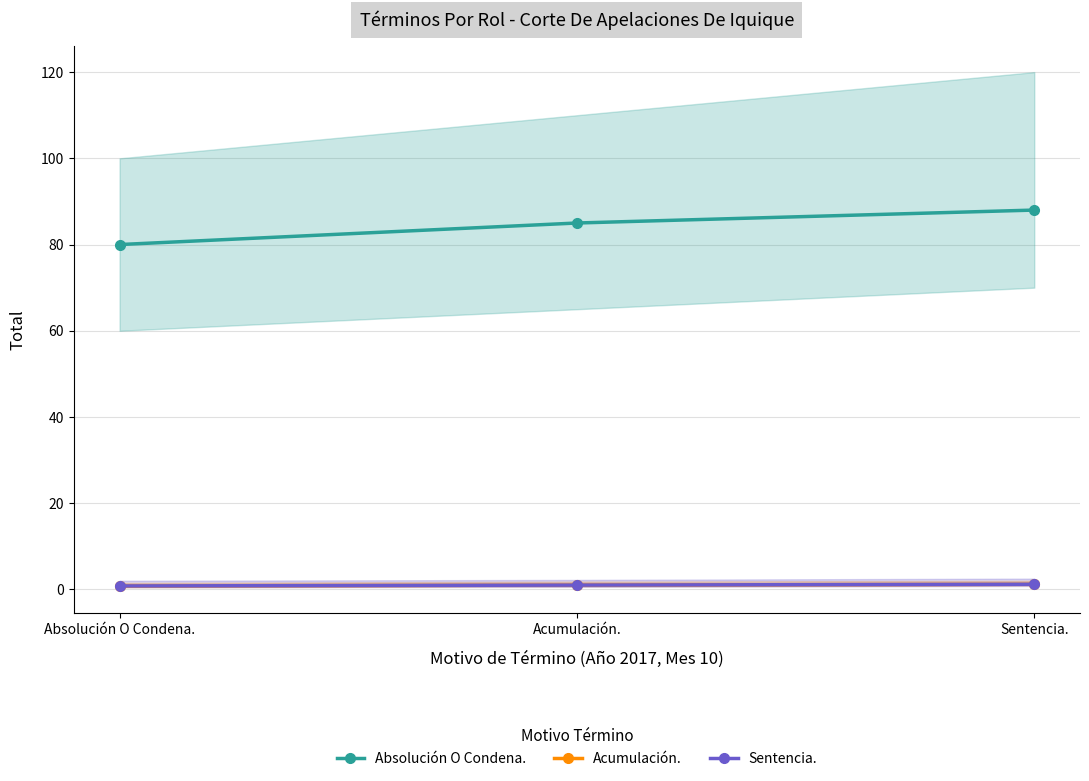

Reading left to right, what are all the values shown in this chart?

Absolución O Condena.: Absolución O Condena.=80.0	Acumulación.=85.0	Sentencia.=88.0
Acumulación.: Absolución O Condena.=0.8	Acumulación.=1.0	Sentencia.=1.2
Sentencia.: Absolución O Condena.=0.8	Acumulación.=1.0	Sentencia.=1.2